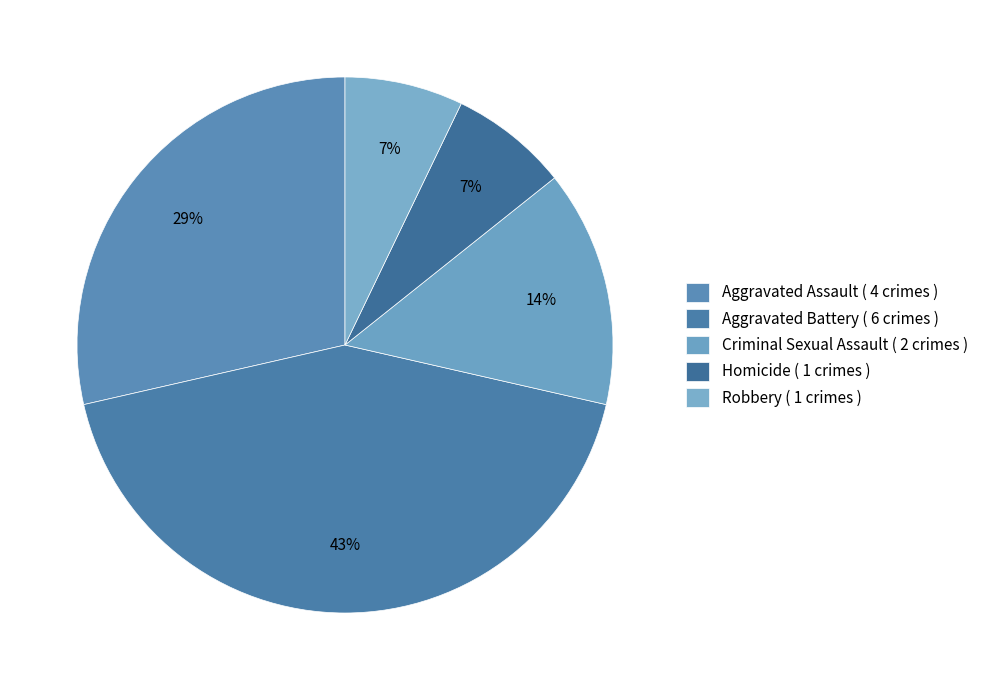

Which slice is the smallest?

Homicide